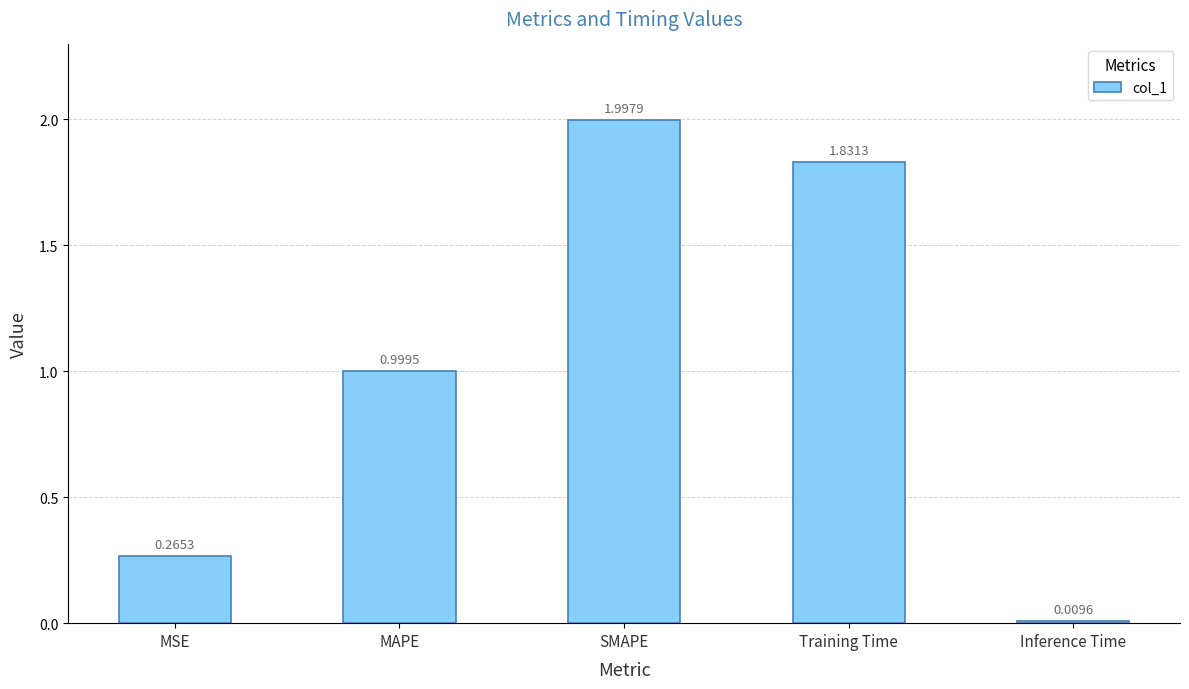

Does the chart contain stacked bars?

No